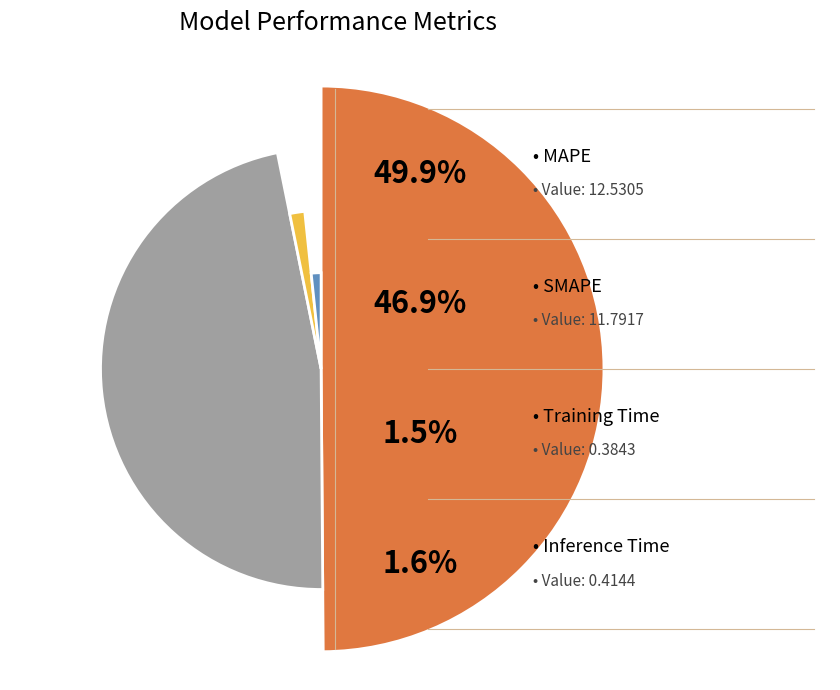

Combined, do Training Time and MAPE account for over 50%?

Yes